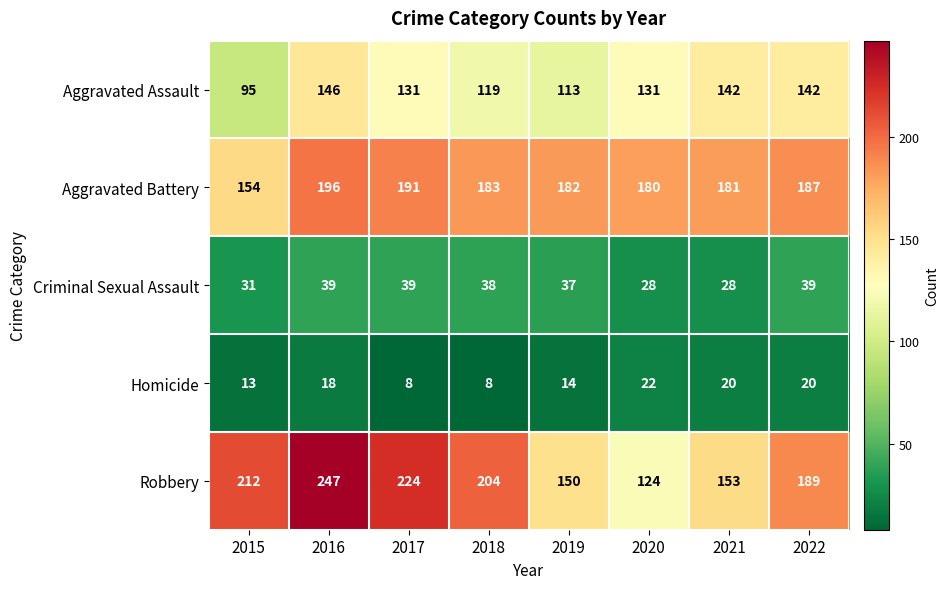

True or false: Criminal Sexual Assault has a value of 61 at 2018.

False